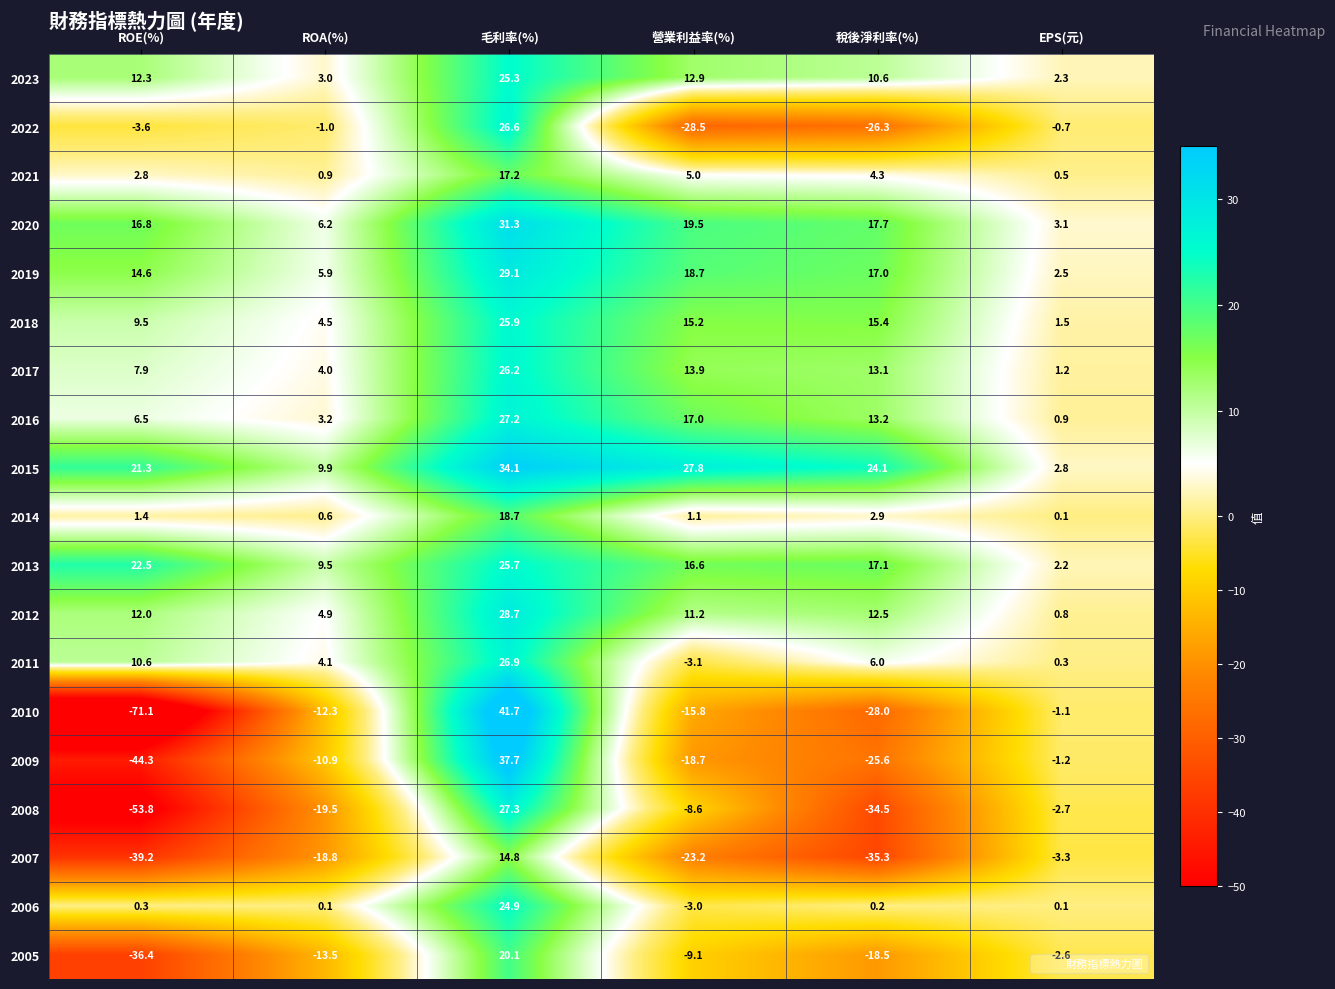

Read the 2017 value at 稅後淨利率(%).

13.1